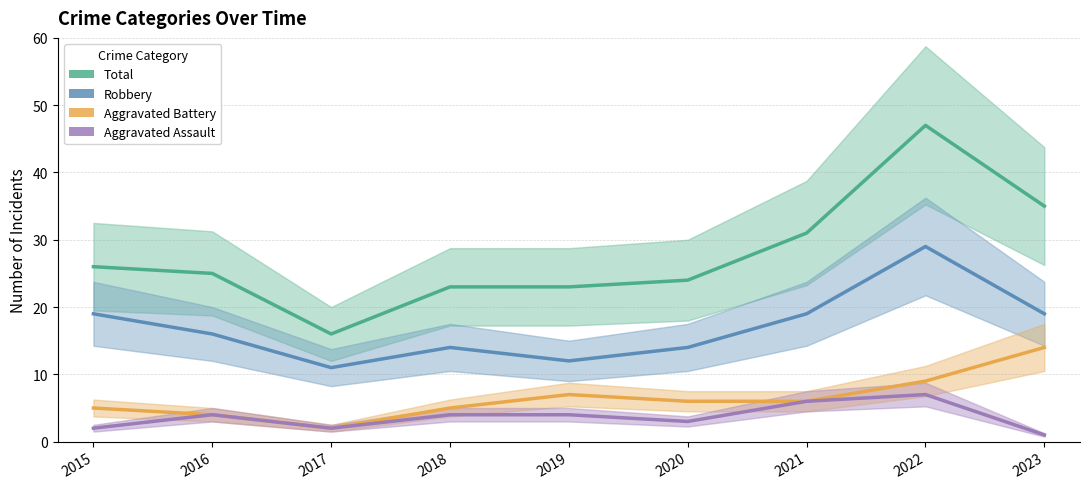

Reading left to right, list all the values displayed in this chart.

Total: 26	25	16	23	23	24	31	47	35
Robbery: 19	16	11	14	12	14	19	29	19
Aggravated Battery: 5	4	2	5	7	6	6	9	14
Aggravated Assault: 2	4	2	4	4	3	6	7	1